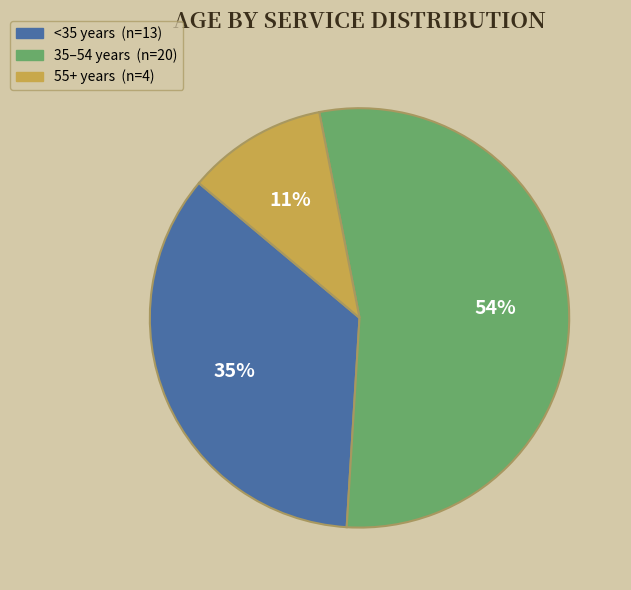

To the nearest percent, what is the difference between the largest and smallest slice percentages?

43%